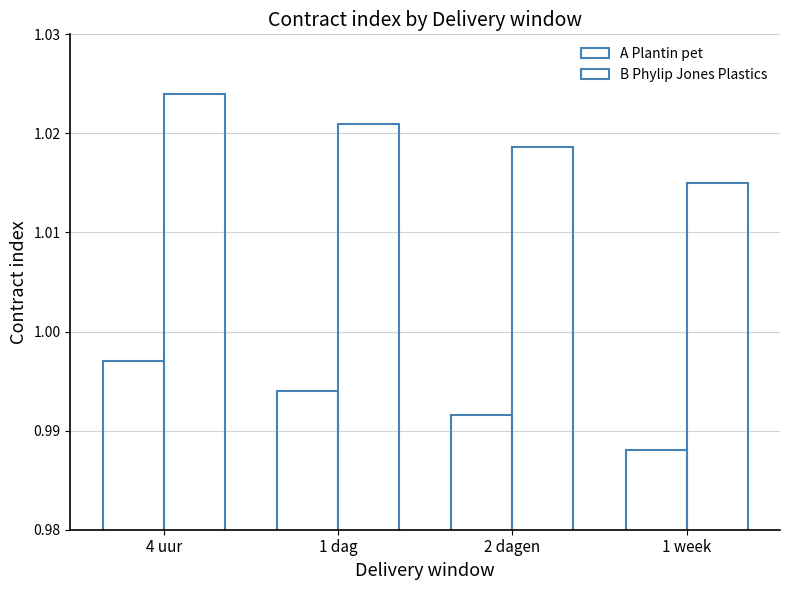

Is the value of A Plantin pet at 2 dagen greater than the value of B Phylip Jones Plastics at 1 dag?

No